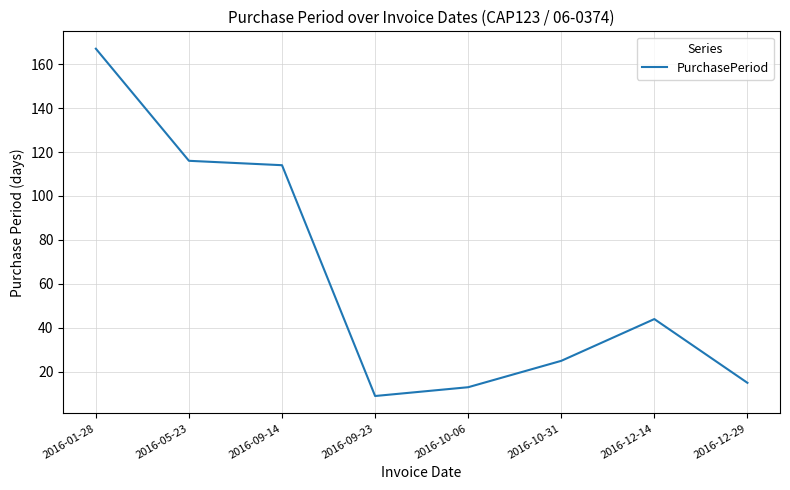

What is the minimum value shown in the chart?

9